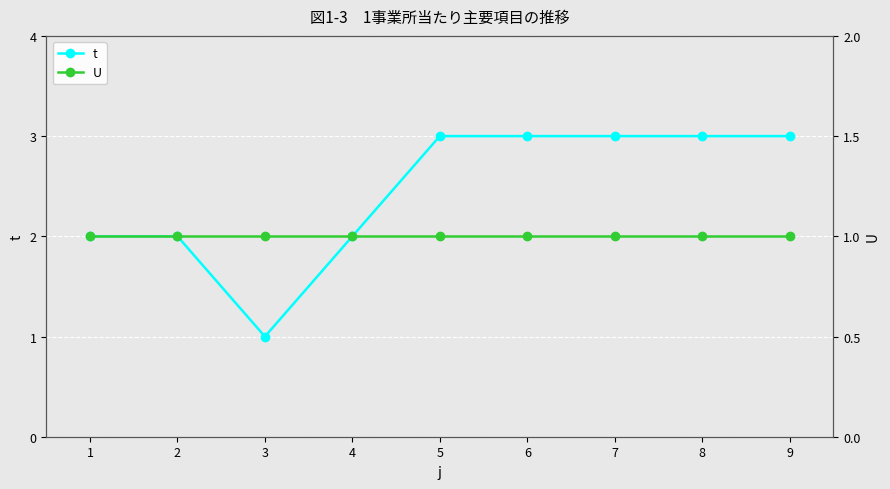

Rank the series by their maximum value, from highest to lowest.

t, U